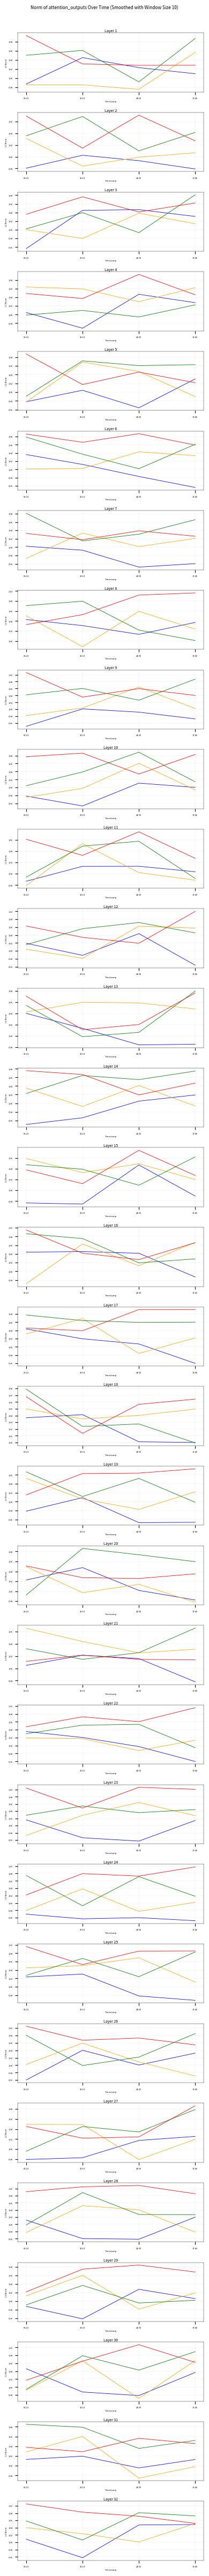

Does the chart have visible grid lines?

Yes